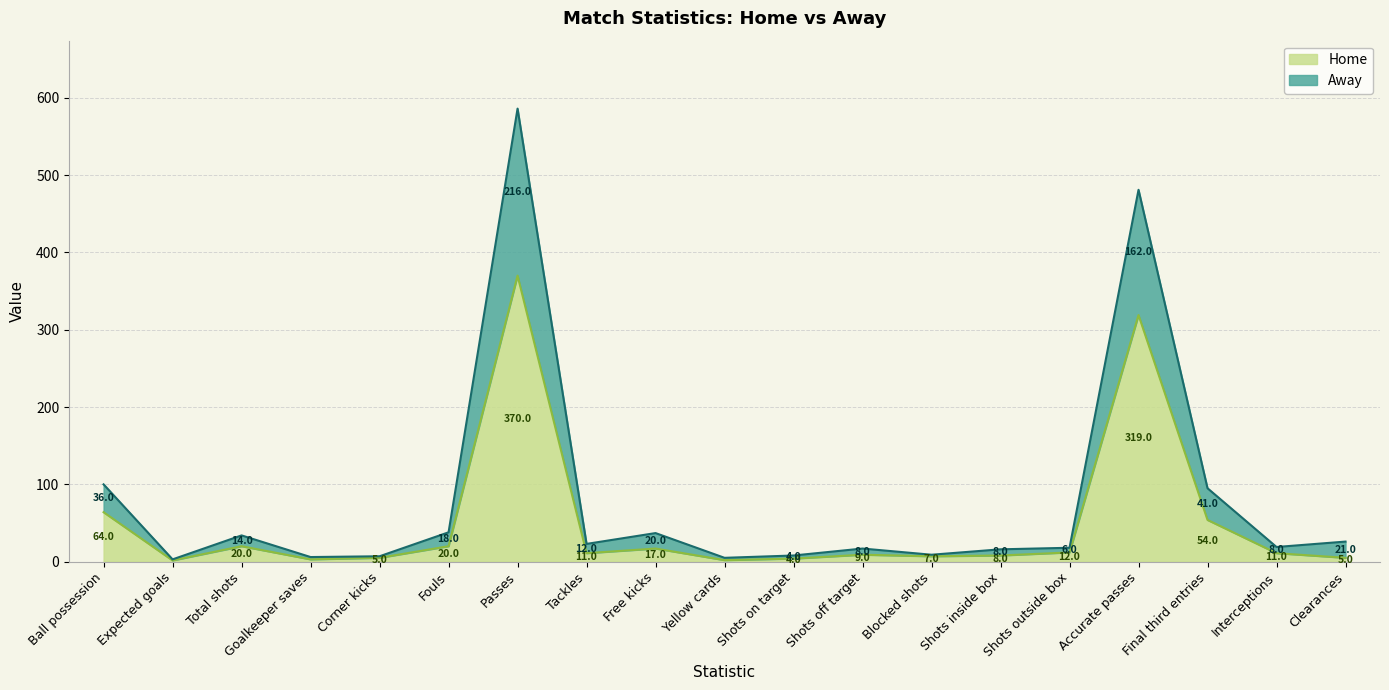

Read the Home value at Yellow cards.

2.0